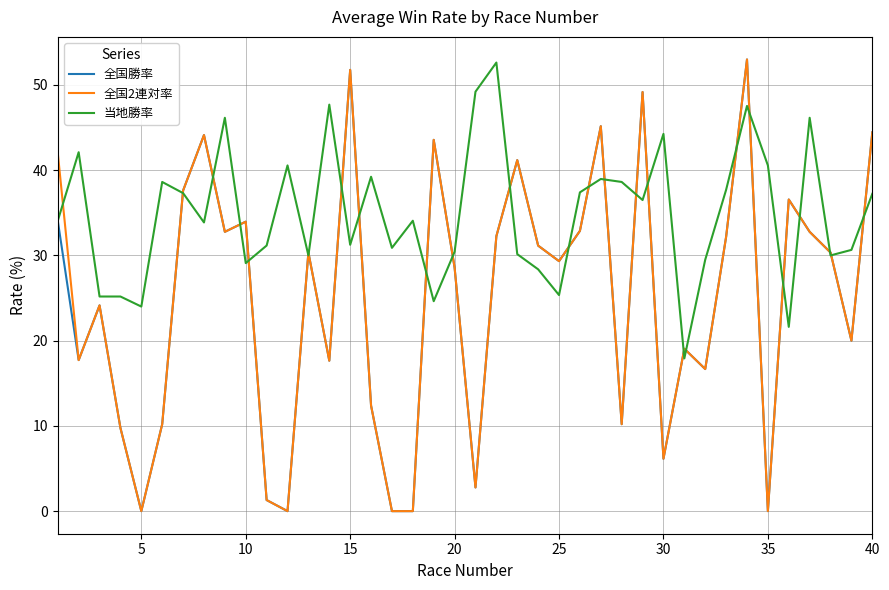

How many series are shown in this chart?

3